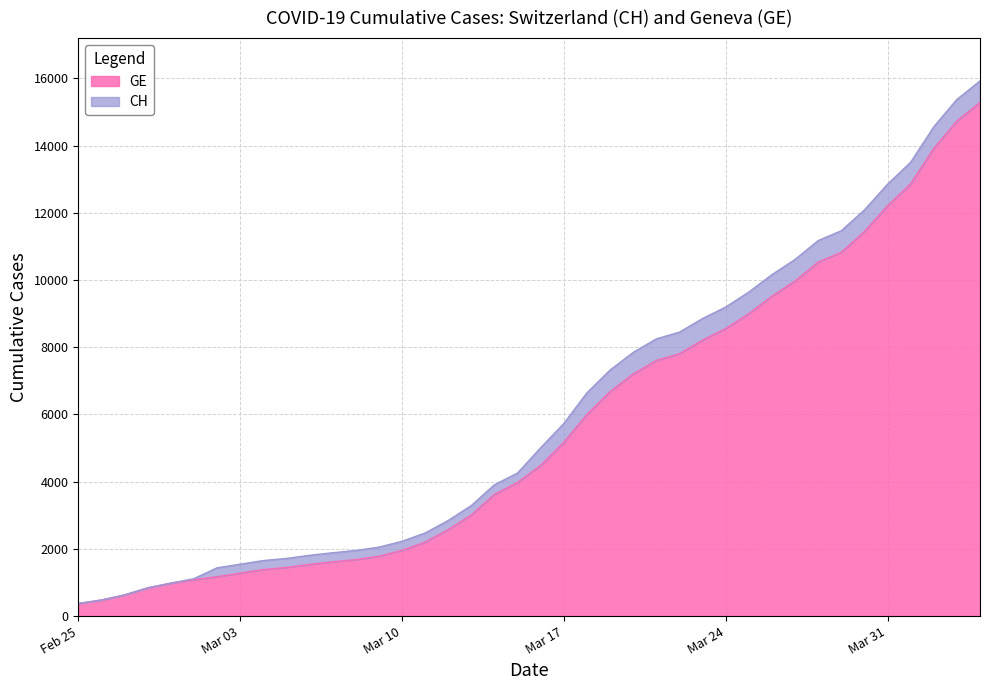

What is the highest value of the GE series?

15284